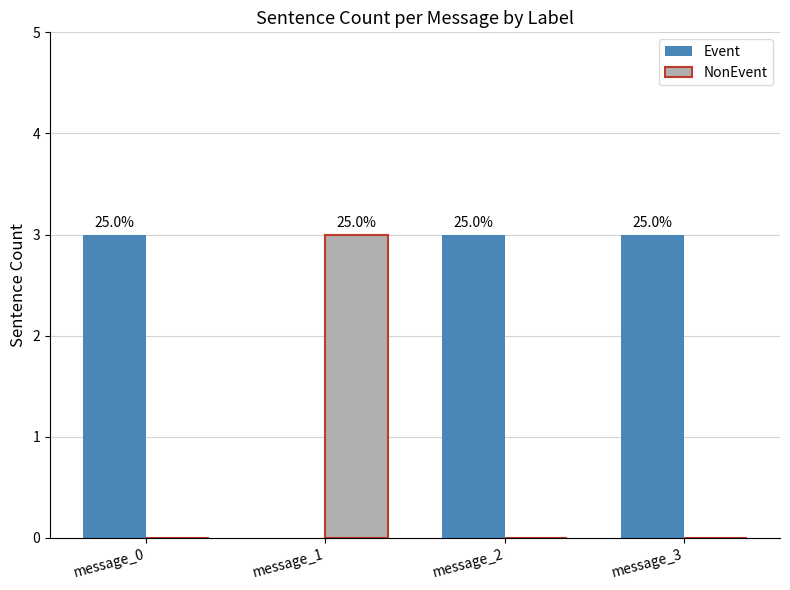

What are all the series names shown in the legend?

Event, NonEvent